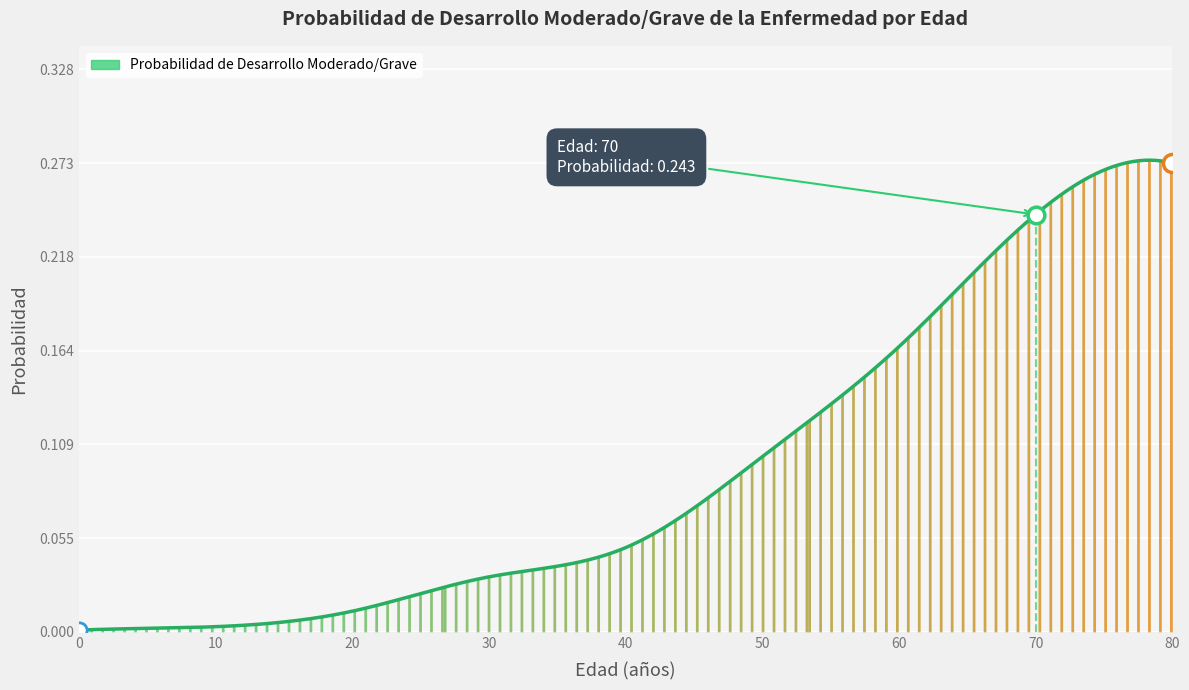

How many lines are shown in the chart?

1